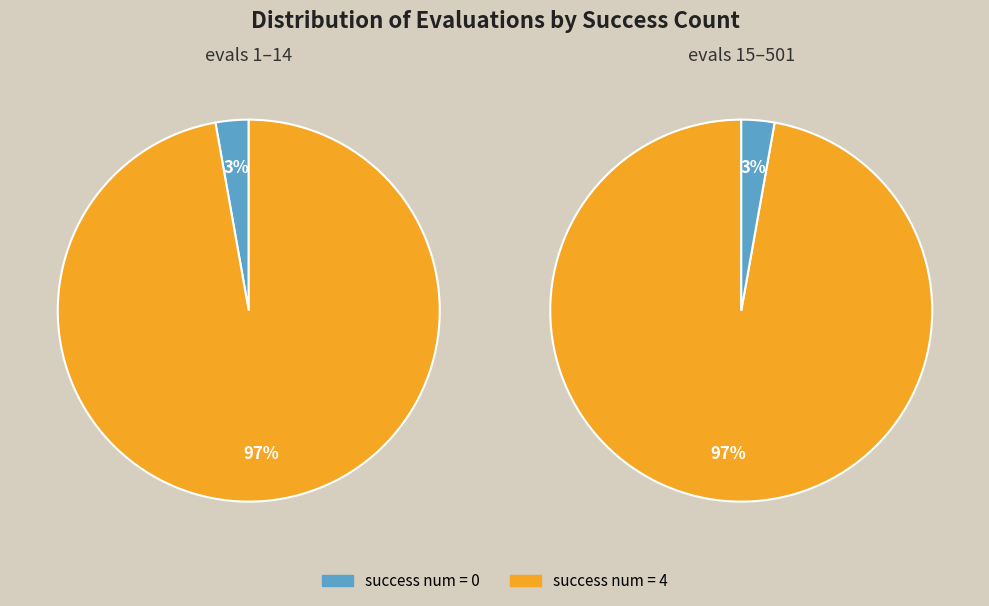

Is the sum of evals=5 and evals=8 greater than half?

No